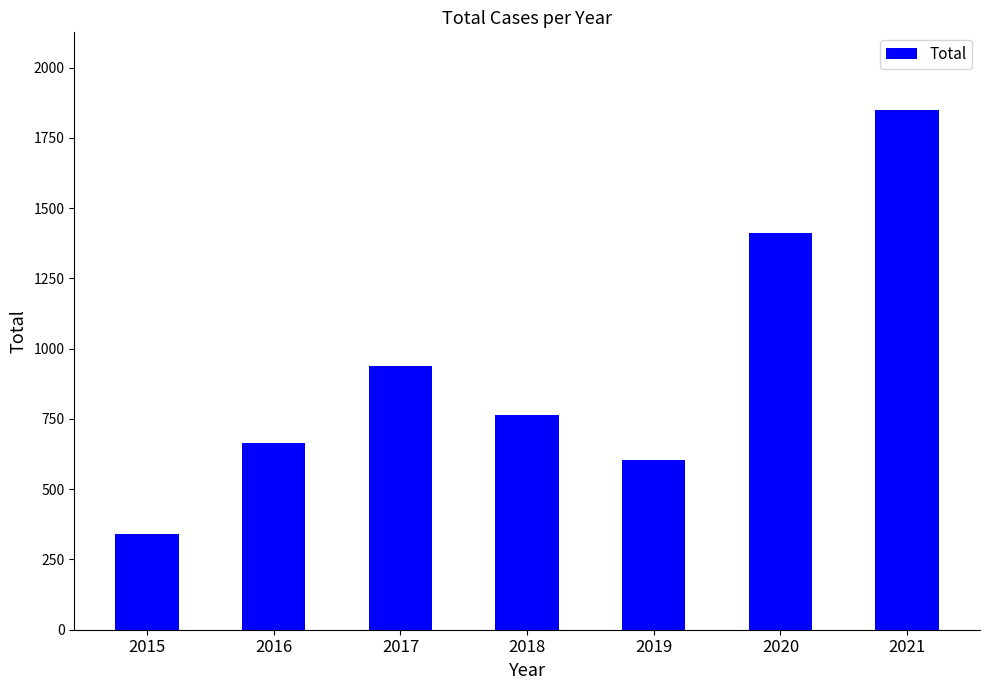

Rank the categories by value from lowest to highest.

2015, 2019, 2016, 2018, 2017, 2020, 2021